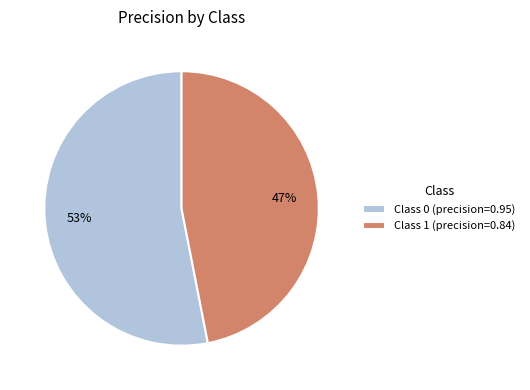

How many slices are in this pie chart?

2